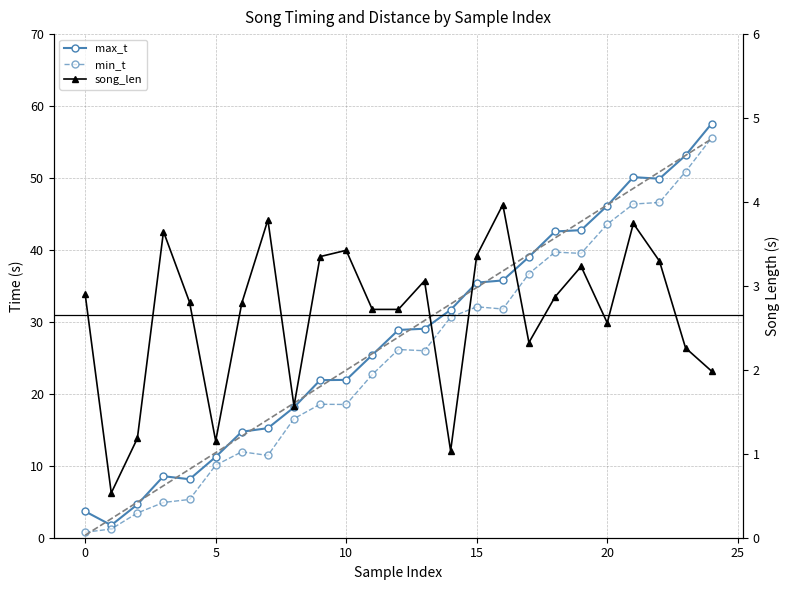

What is the approximate value of song_len at 20?

2.6